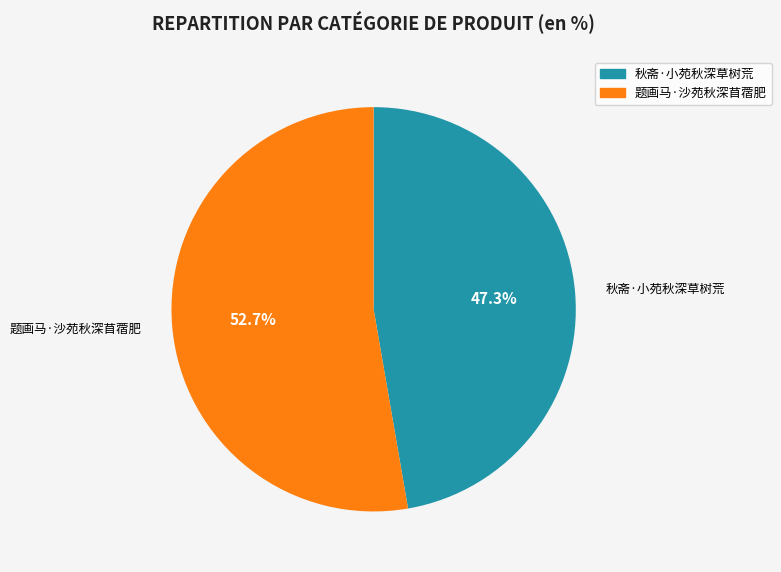

What percentage do 题画马·沙苑秋深苜蓿肥 and 秋斋·小苑秋深草树荒 together represent?

100.0%